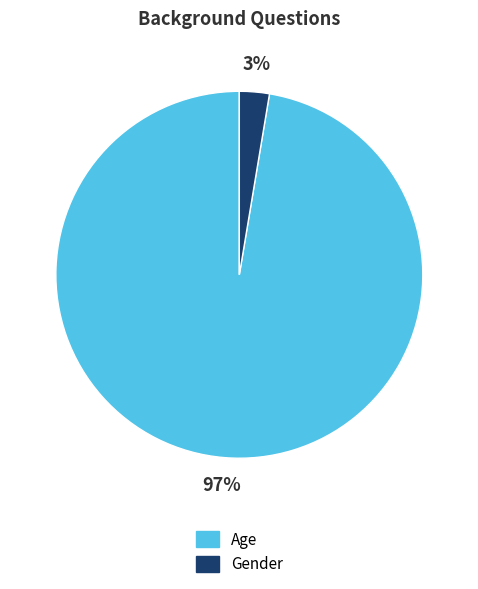

Is there a majority slice in this chart?

Yes